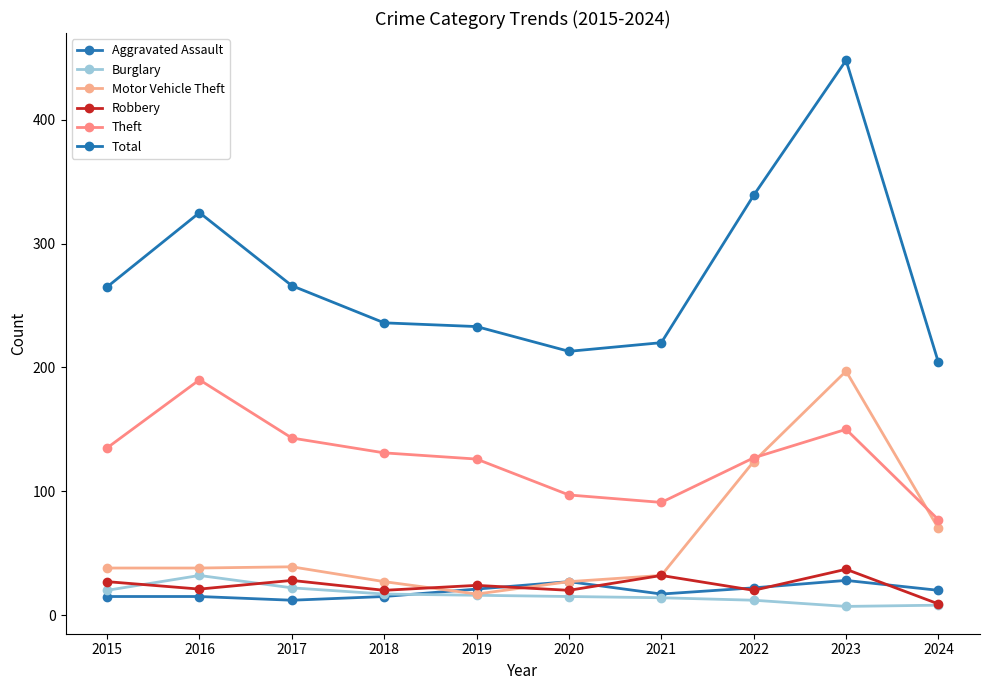

True or false: Total has a value of 161 at 2019.

False